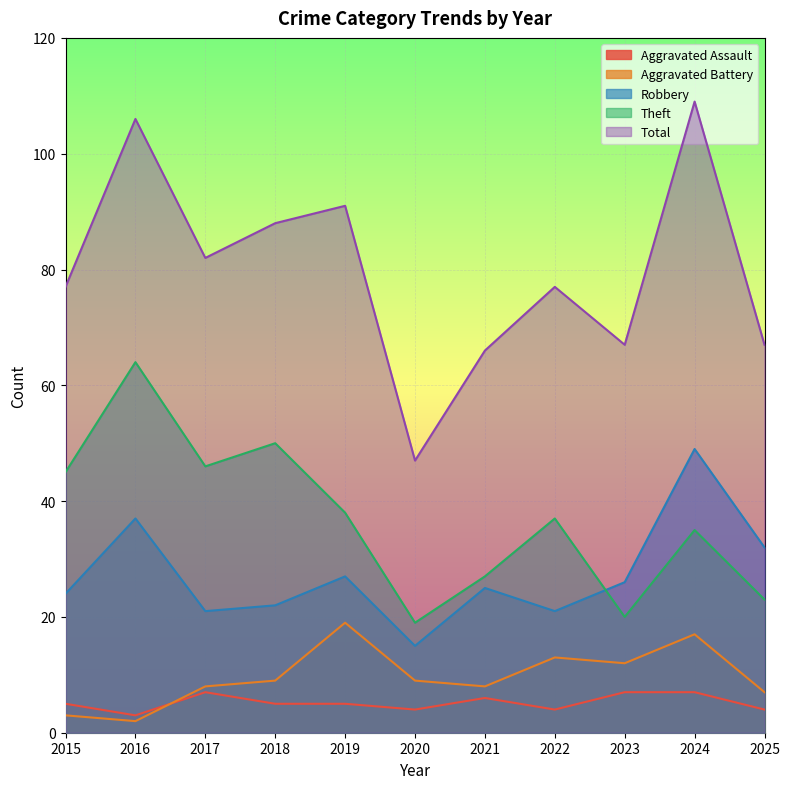

The value of Aggravated Battery at 2016 is 3. True or false?

False